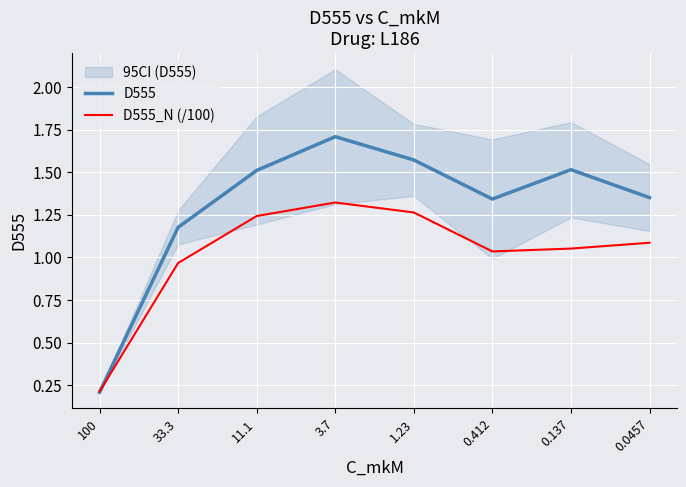

What is the label of the 5th point from the right?

3.7